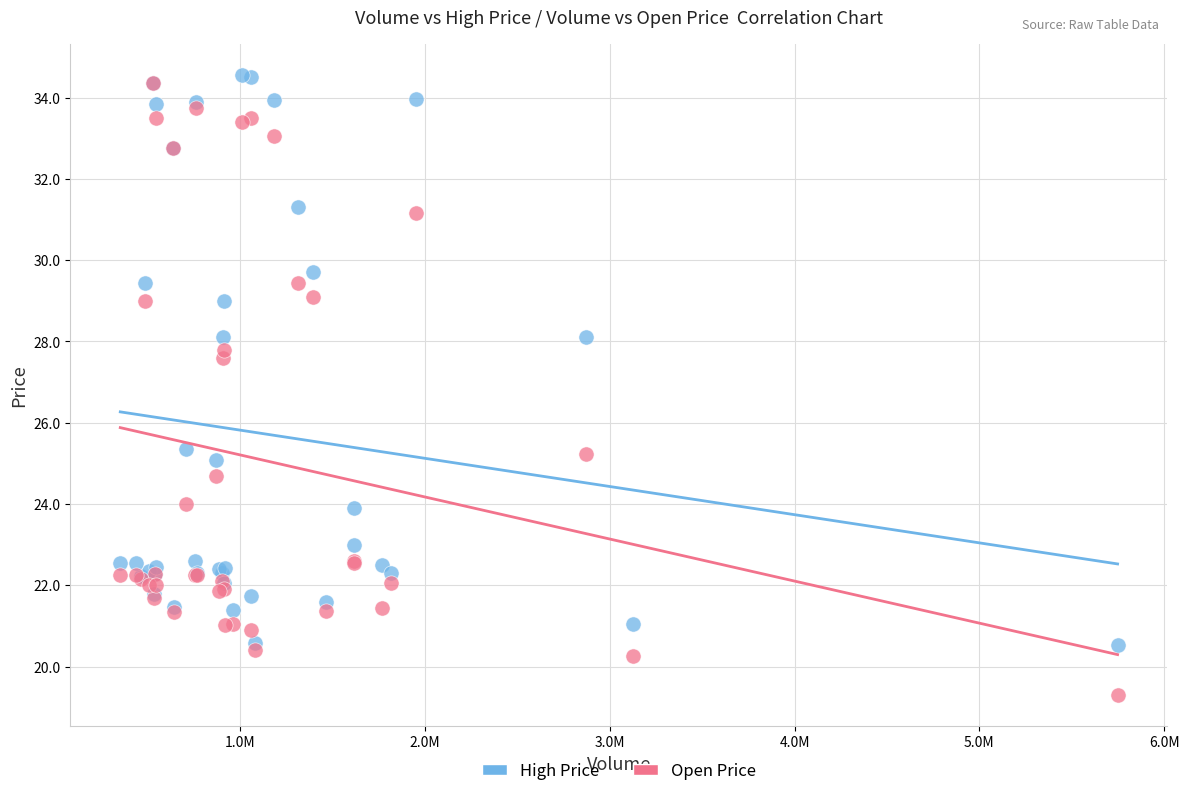

In the High Price series, what Y value is closest to 27?

28.1